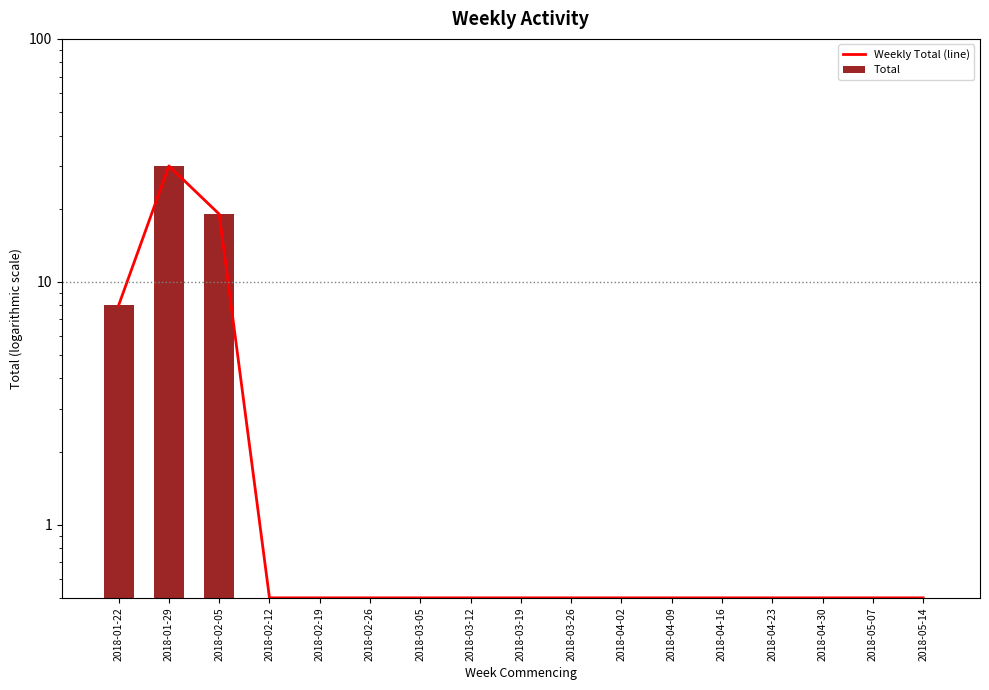

Reading left to right, list all the values displayed in this chart.

Weekly Total (line): 8.0	30.0	19.0	0.5	0.5	0.5	0.5	0.5	0.5	0.5	0.5	0.5	0.5	0.5	0.5	0.5	0.5
Total: 8.0	30.0	19.0	0.5	0.5	0.5	0.5	0.5	0.5	0.5	0.5	0.5	0.5	0.5	0.5	0.5	0.5